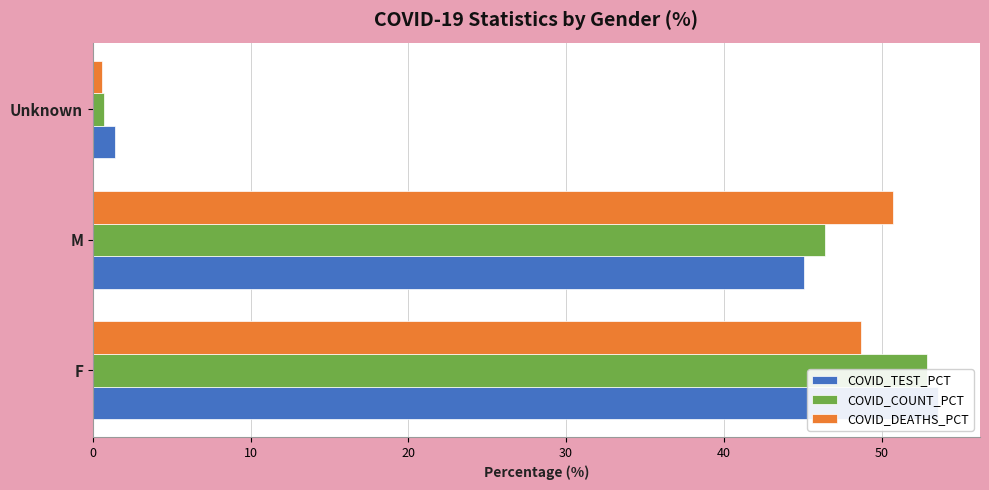

How many bars are there in total?

9